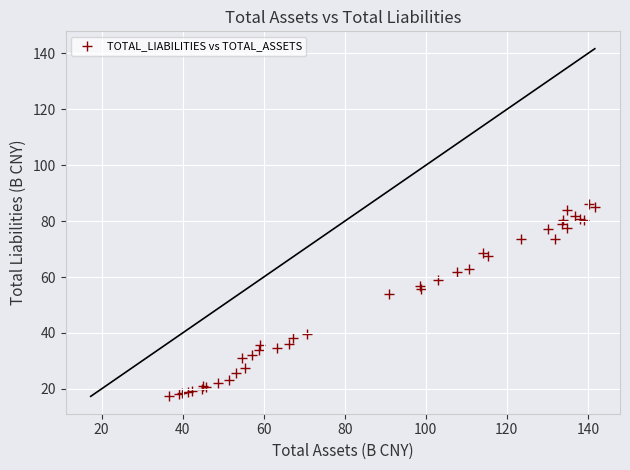

What Y value in the scatter plot is closest to 51?

53.9